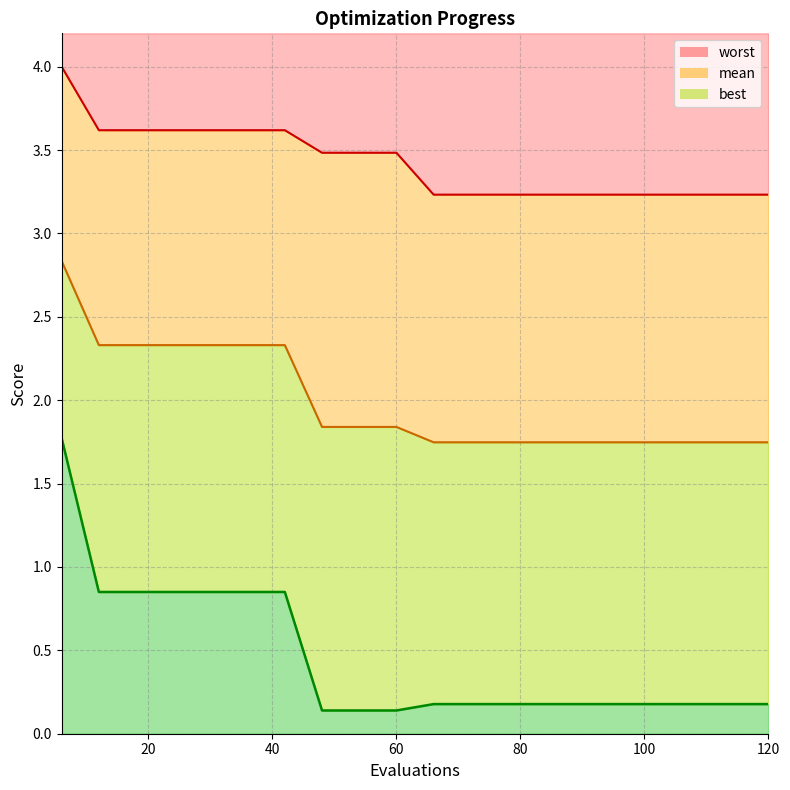

Reading left to right, list all the values displayed in this chart.

mean: 6=2.8	12=2.3	18=2.3	24=2.3	30=2.3	36=2.3	42=2.3	48=1.8	54=1.8	60=1.8	66=1.7	72=1.7	78=1.7	84=1.7	90=1.7	96=1.7	102=1.7	108=1.7	114=1.7	120=1.7
best: 6=1.8	12=0.9	18=0.9	24=0.9	30=0.9	36=0.9	42=0.9	48=0.1	54=0.1	60=0.1	66=0.2	72=0.2	78=0.2	84=0.2	90=0.2	96=0.2	102=0.2	108=0.2	114=0.2	120=0.2
worst: 6=4.0	12=3.6	18=3.6	24=3.6	30=3.6	36=3.6	42=3.6	48=3.5	54=3.5	60=3.5	66=3.2	72=3.2	78=3.2	84=3.2	90=3.2	96=3.2	102=3.2	108=3.2	114=3.2	120=3.2